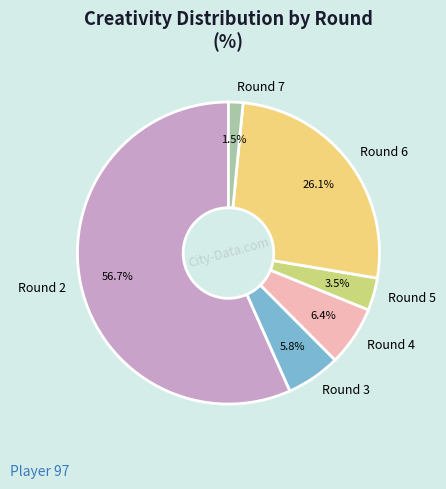

What percentage is the Round 2 slice, to the nearest percent?

57%